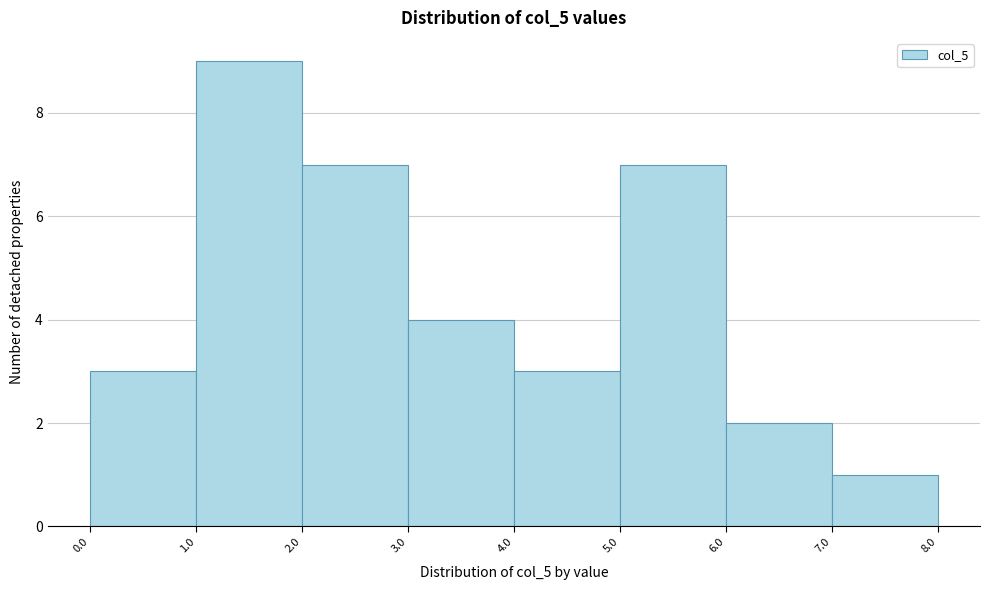

Over which range of the x-axis is the bar tallest?

1.0 to 2.0